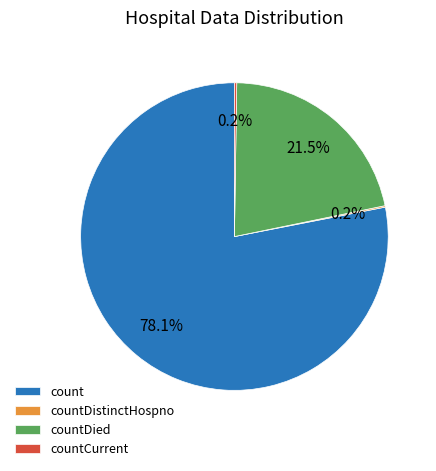

The count slice represents 78% of the pie. True or false?

True